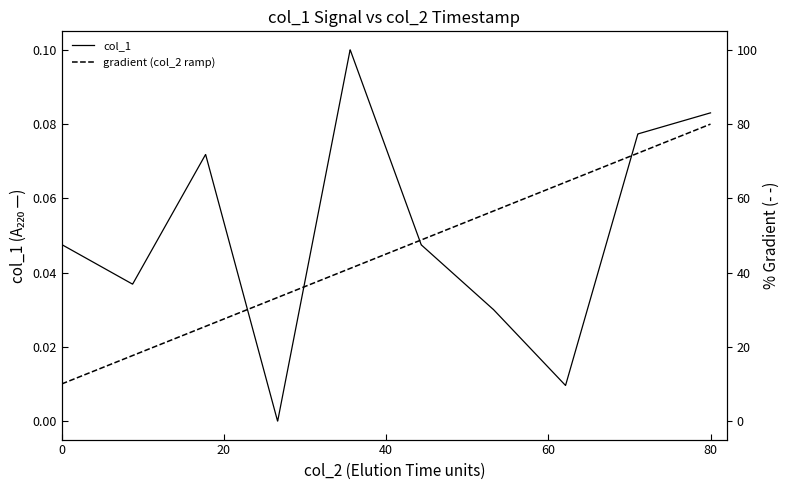

What is the value of the 10th point from the left?

0.1